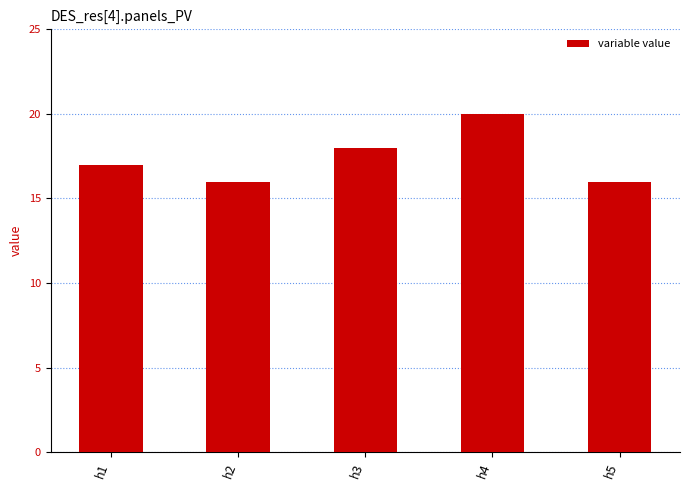

Reading left to right, list all the values displayed in this chart.

17	16	18	20	16